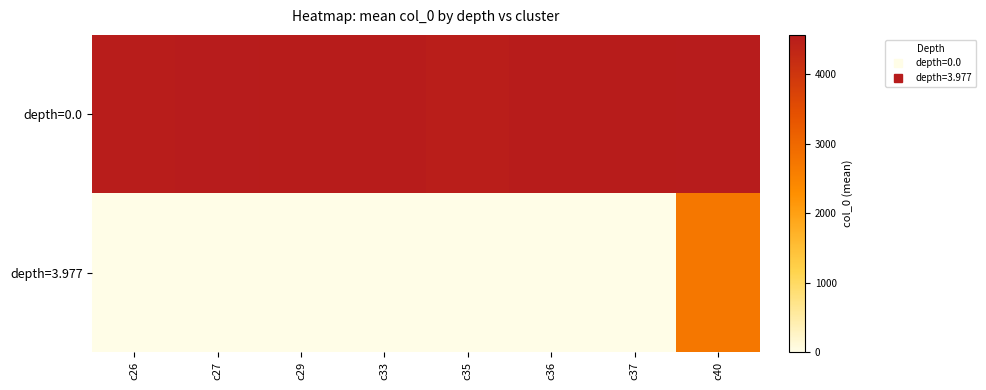

Reading right to left, list all the values displayed in this chart.

depth=0.0: c40=4569.5	c37=4536.7	c36=4544.6	c35=4506.2	c33=4539.5	c29=4536.6	c27=4561.0	c26=4528.7
depth=3.977: c40=2723.8	c37=0.0	c36=0.0	c35=0.0	c33=0.0	c29=0.0	c27=0.0	c26=0.0